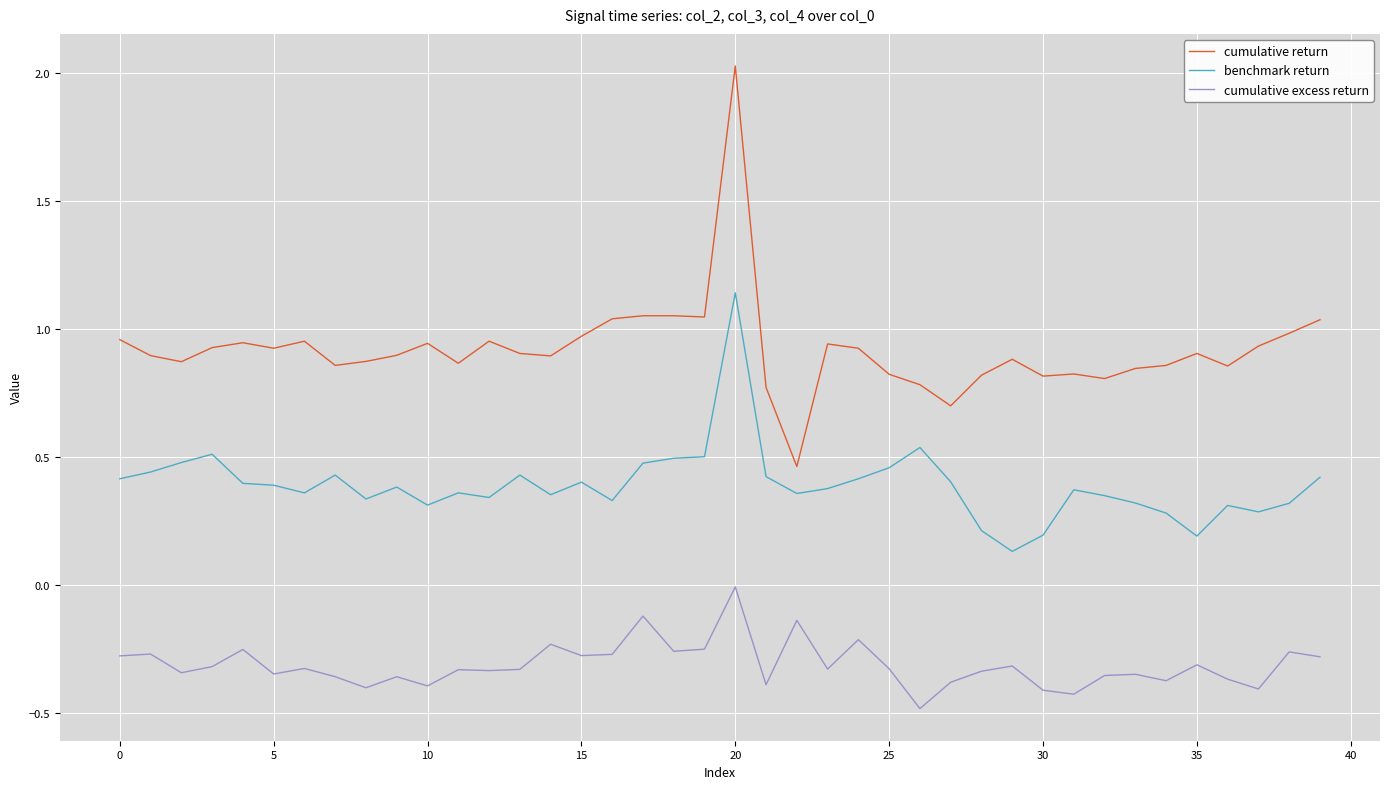

What is the highest value of the cumulative return series?

2.0